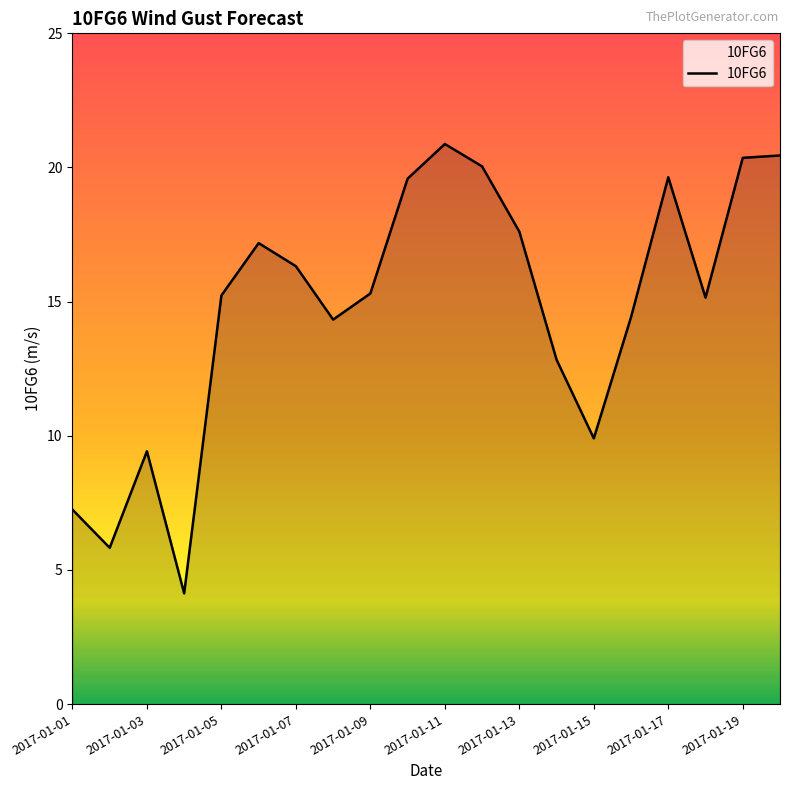

What is the smallest value displayed?

4.1